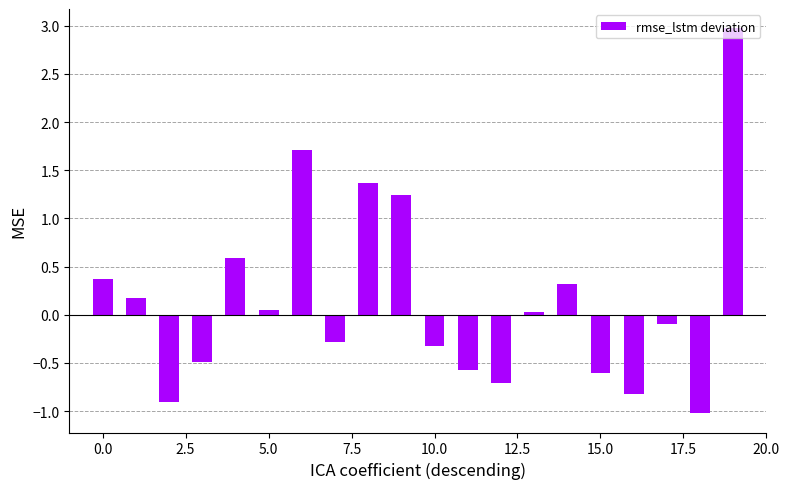

What is the maximum value shown in the chart?

3.0